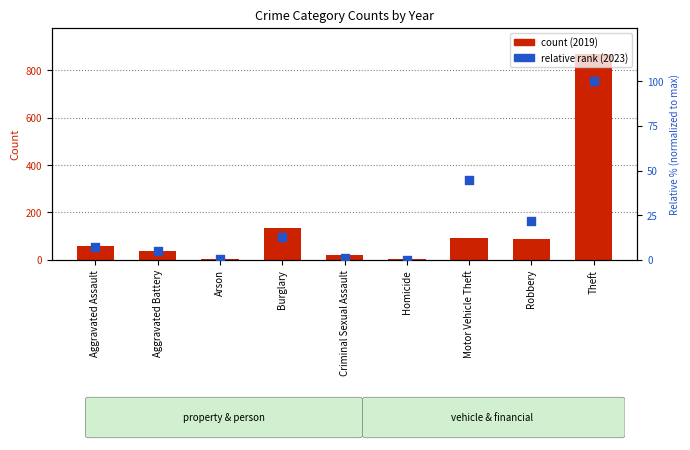

What are all the series names shown in the legend?

count (2019), relative rank (2023)